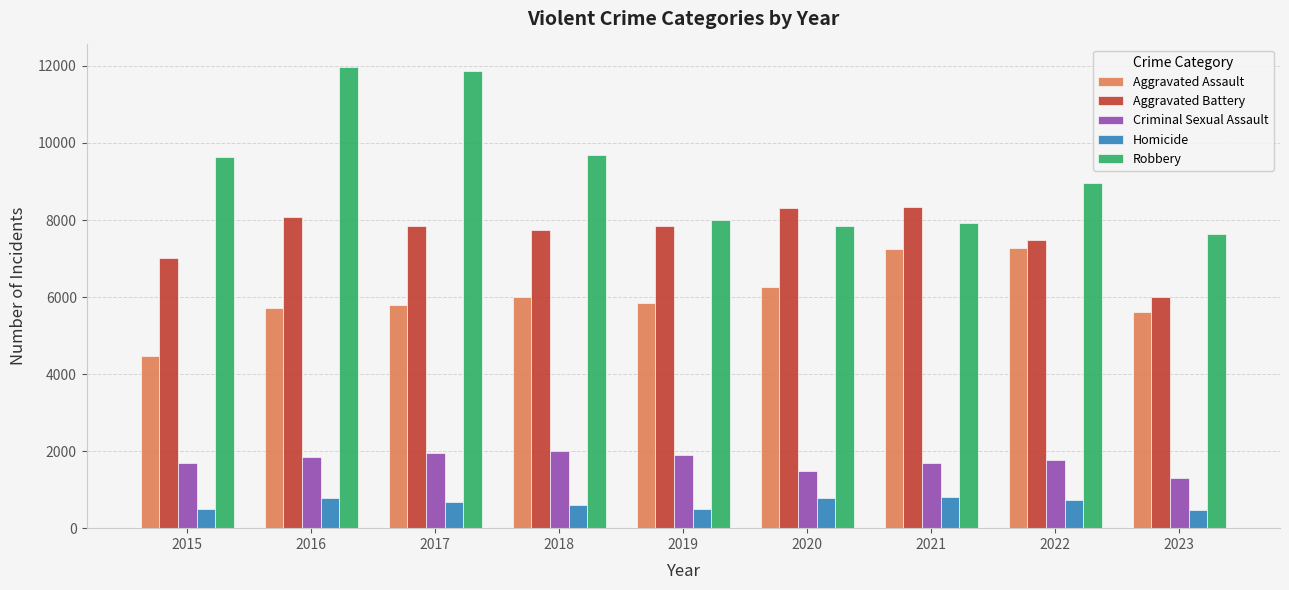

What is the sum of all Aggravated Assault values?

54231